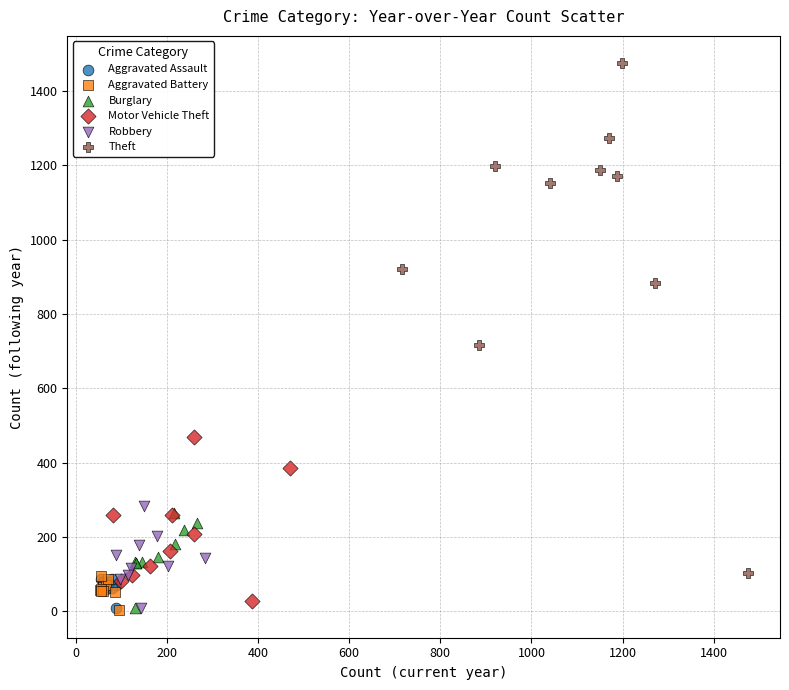

Which series reaches the maximum Y coordinate?

Theft